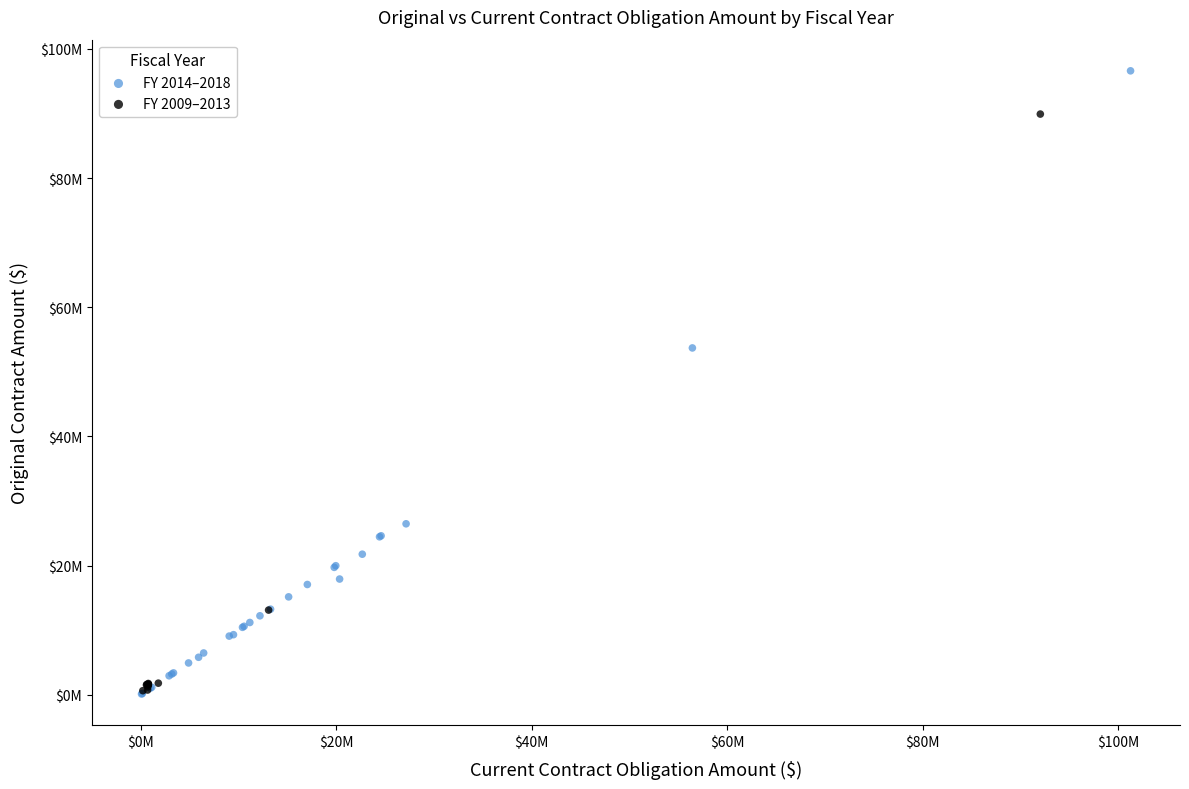

Which series has the widest spread of Y values?

FY 2014–2018